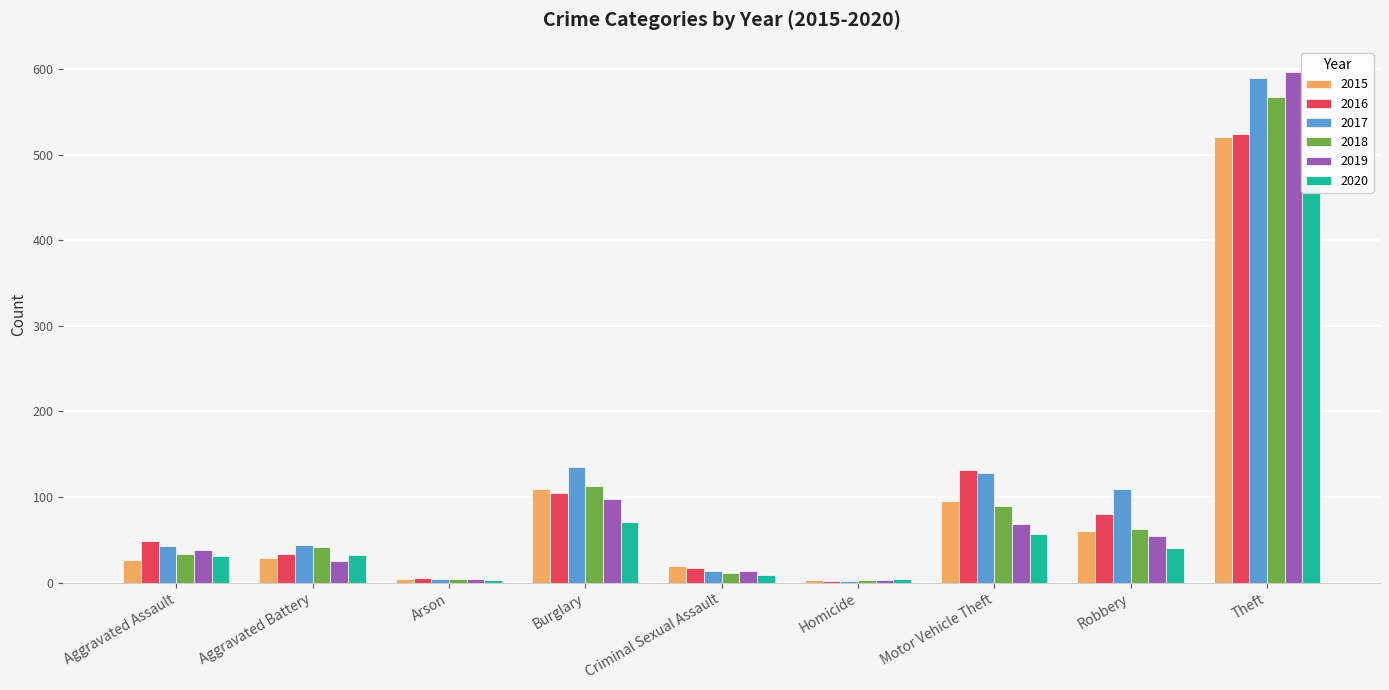

The 2019 series shows 14 at Criminal Sexual Assault. True or false?

True